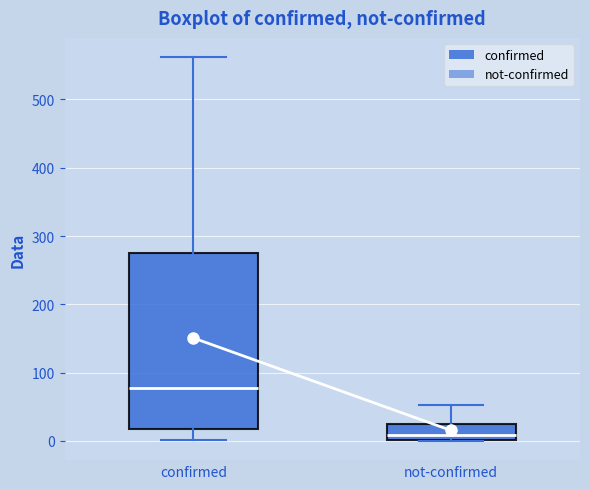

Where is the upper edge of the box for not-confirmed on the y-axis? The values are not printed on the chart, so give them approximately, as read against the axis.

20